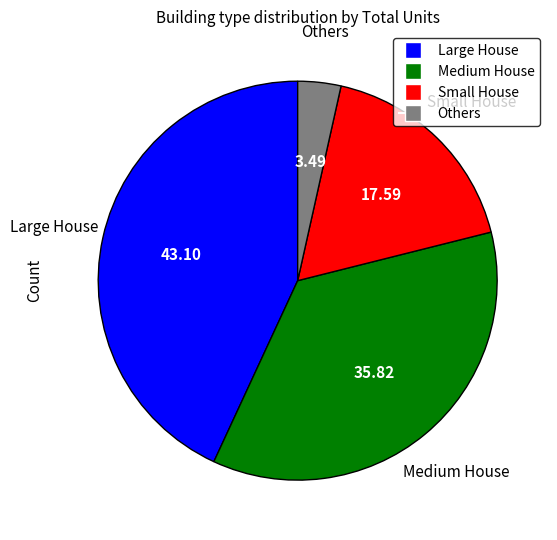

Count the number of slices in the pie.

4